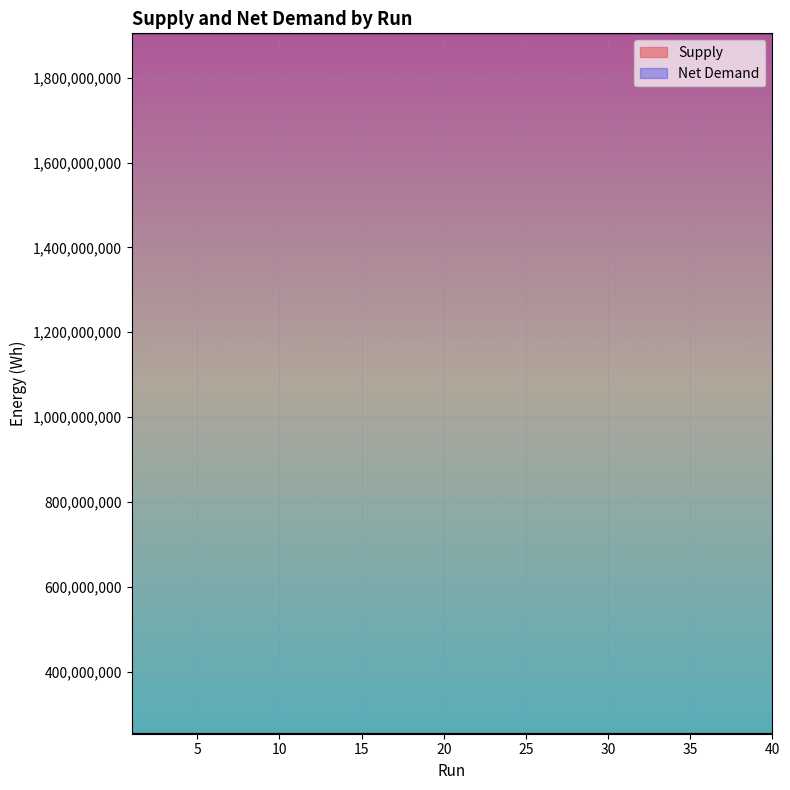

True or false: Supply and Net Demand intersect in this chart.

False